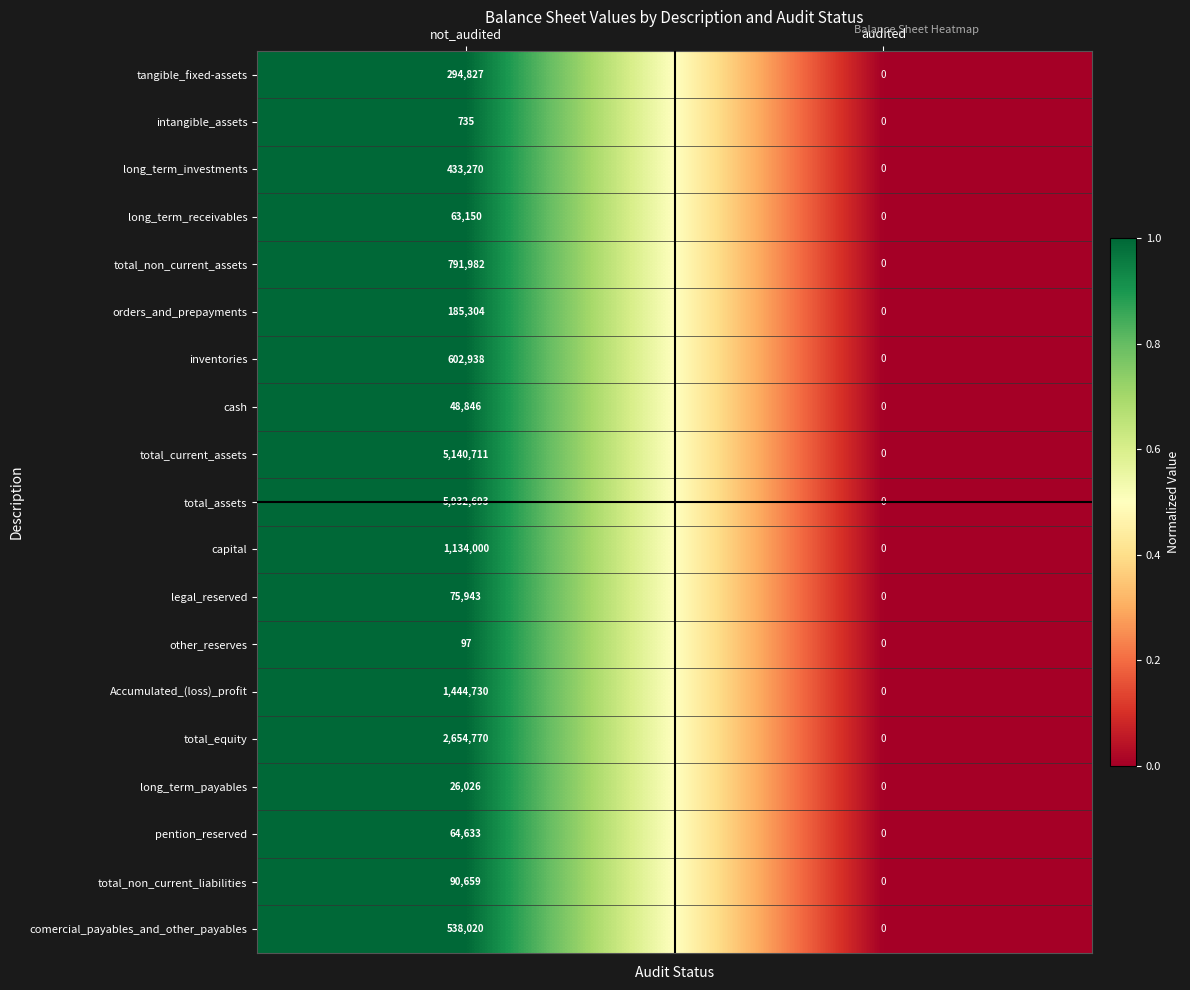

Is it true that long_term_payables equals 0 at audited?

True